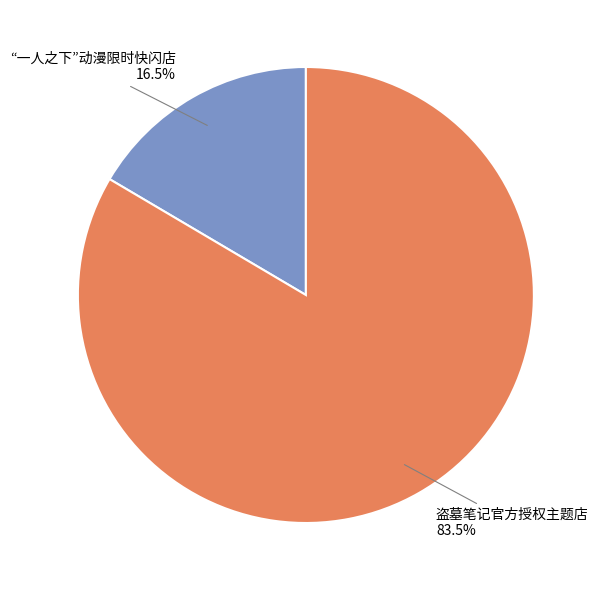

How many slices are in this pie chart?

2